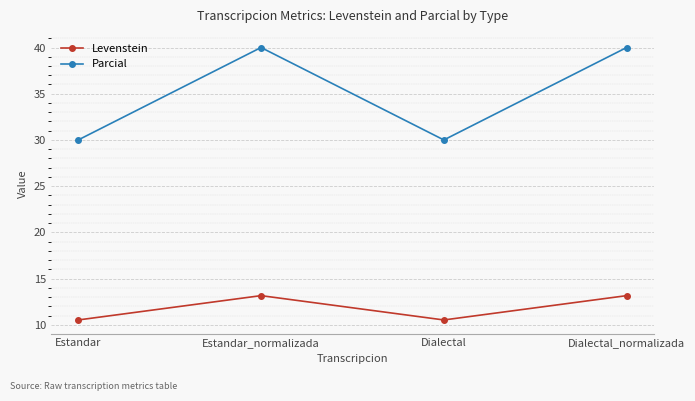

What is the difference between the Levenstein values at Estandar and Estandar_normalizada?

2.6